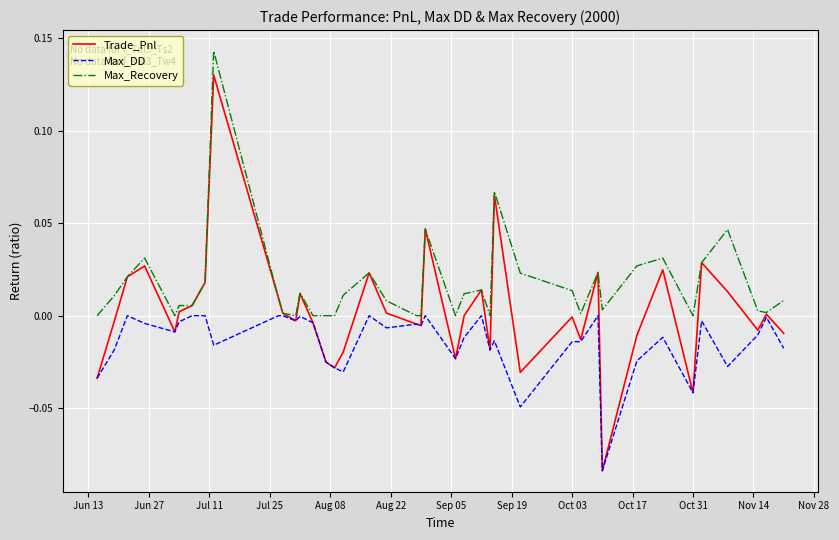

Which series has the largest total across all categories?

Max_Recovery